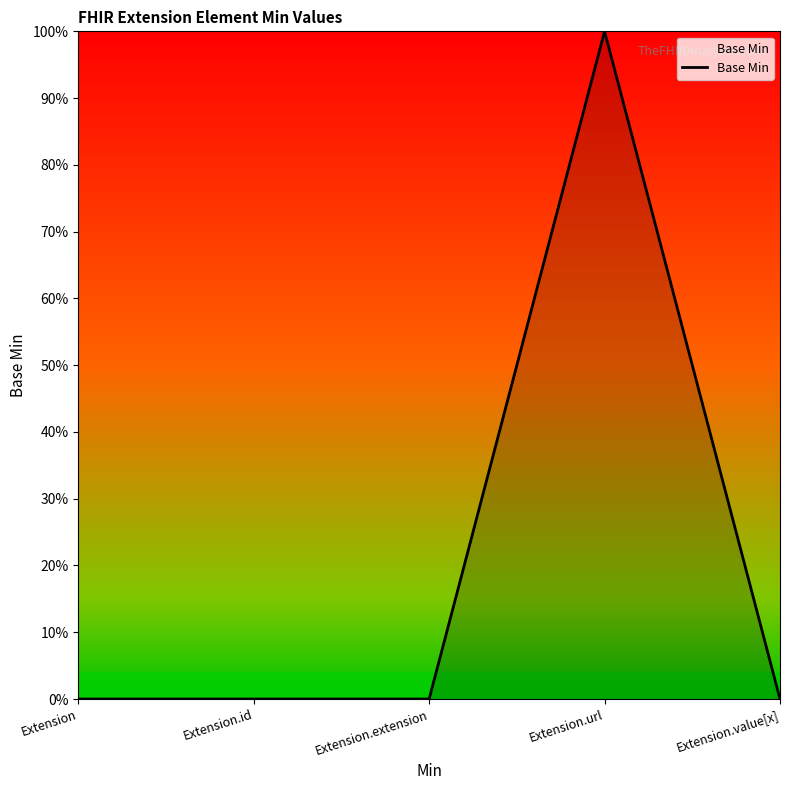

Does the chart display data point markers on the line(s)?

No